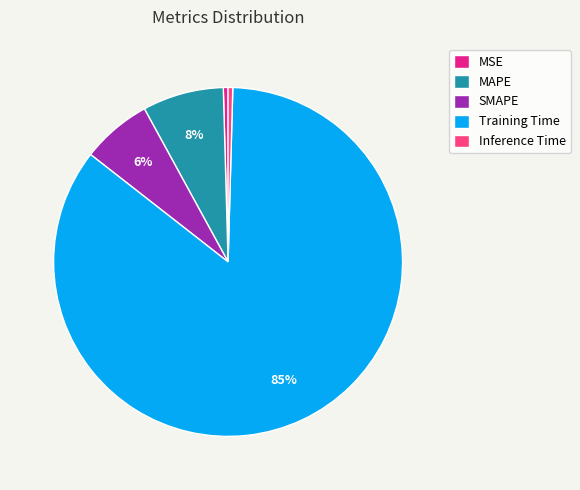

Is it true that MSE is 0% of the pie?

True